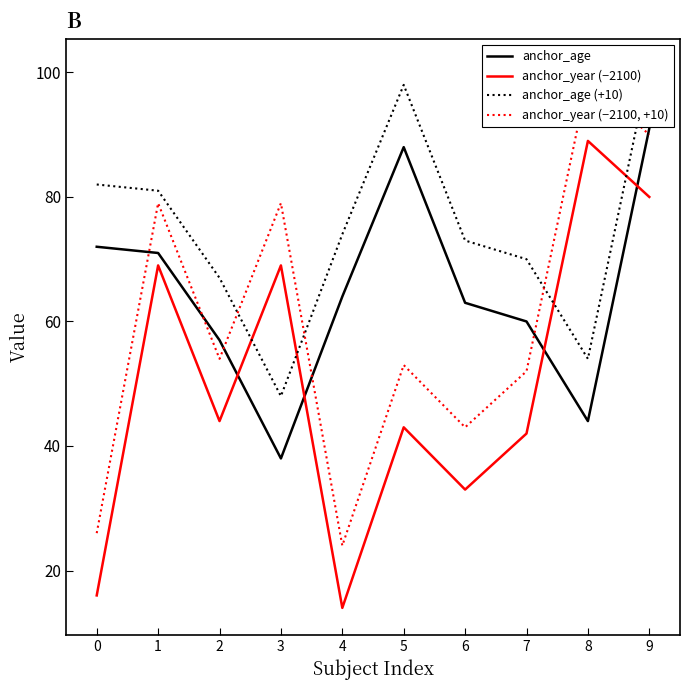

How many data points in anchor_age are less than 64?

5